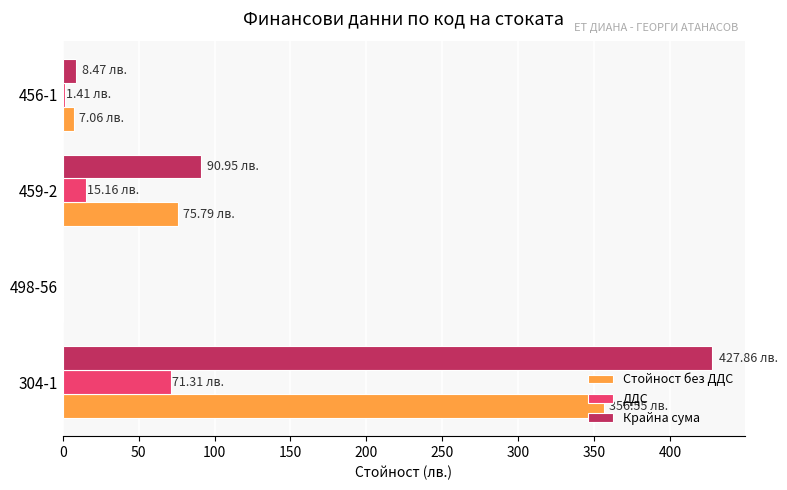

How many categories are shown in the chart?

4